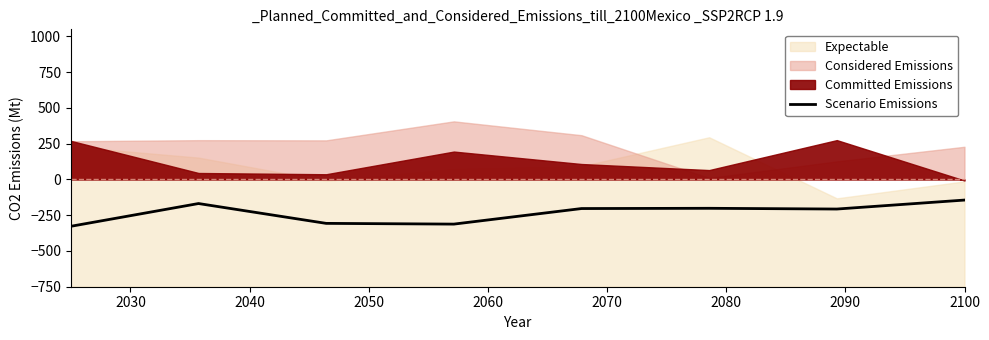

True or false: the data shows -194.6 at 2100.

False